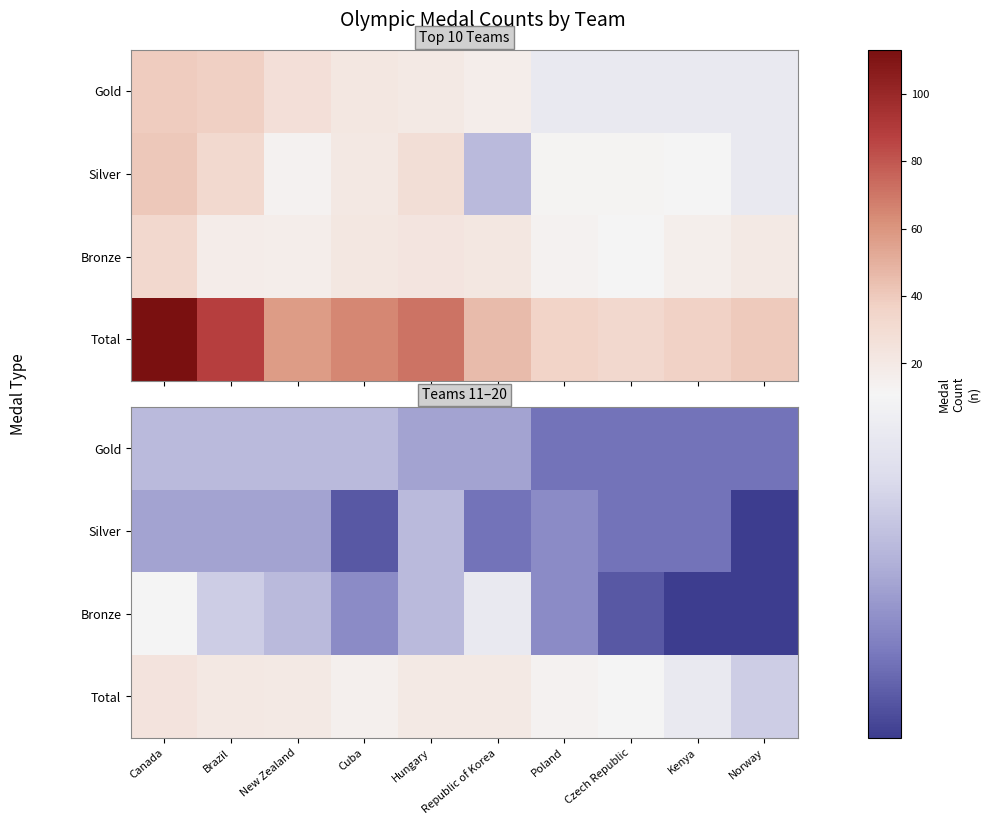

At how many categories does at least one series exceed 8?

9